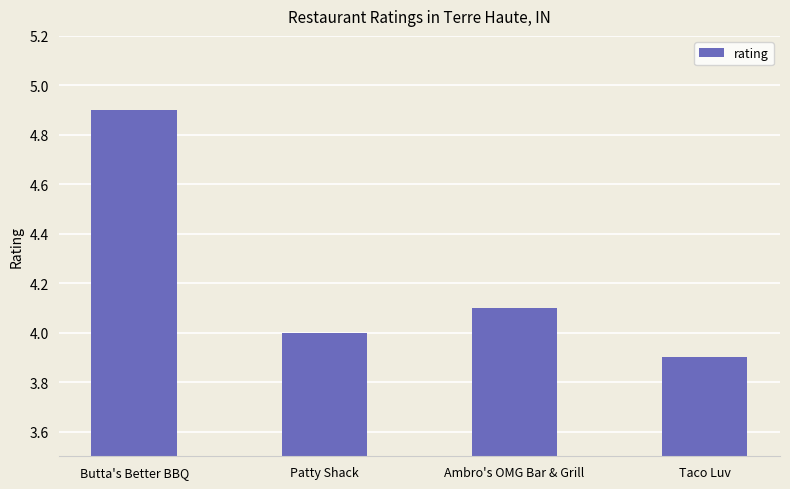

What is the change in value from Butta's Better BBQ to Ambro's OMG Bar & Grill?

-0.8